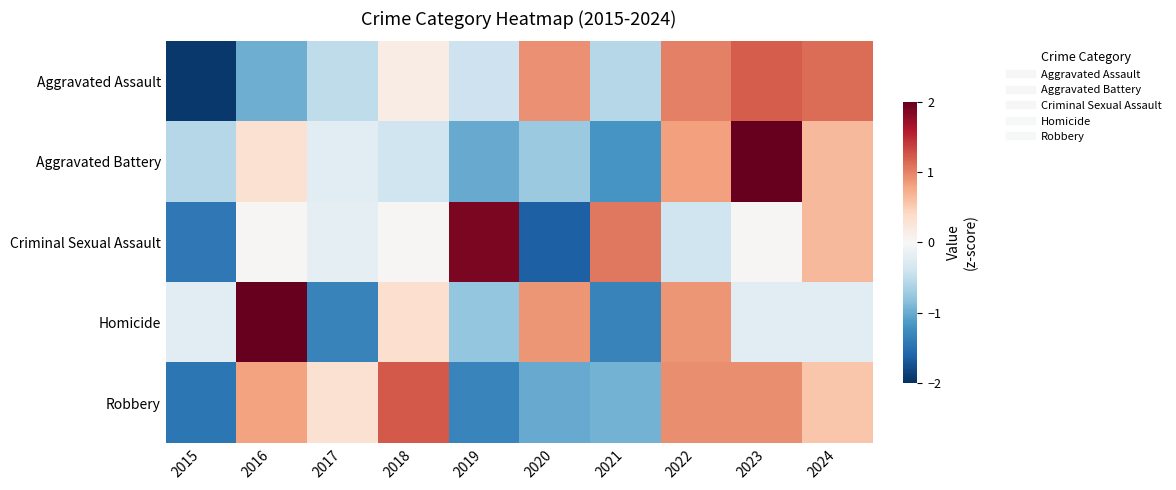

List the series in order of their peak value, lowest first.

Aggravated Assault, Robbery, Criminal Sexual Assault, Homicide, Aggravated Battery